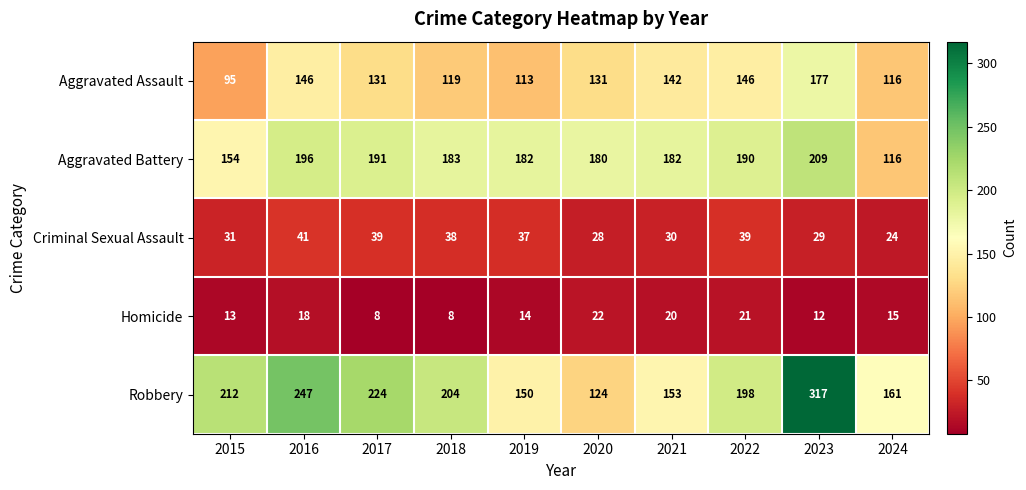

Between 2023 and 2024, which series saw the biggest shift?

Robbery